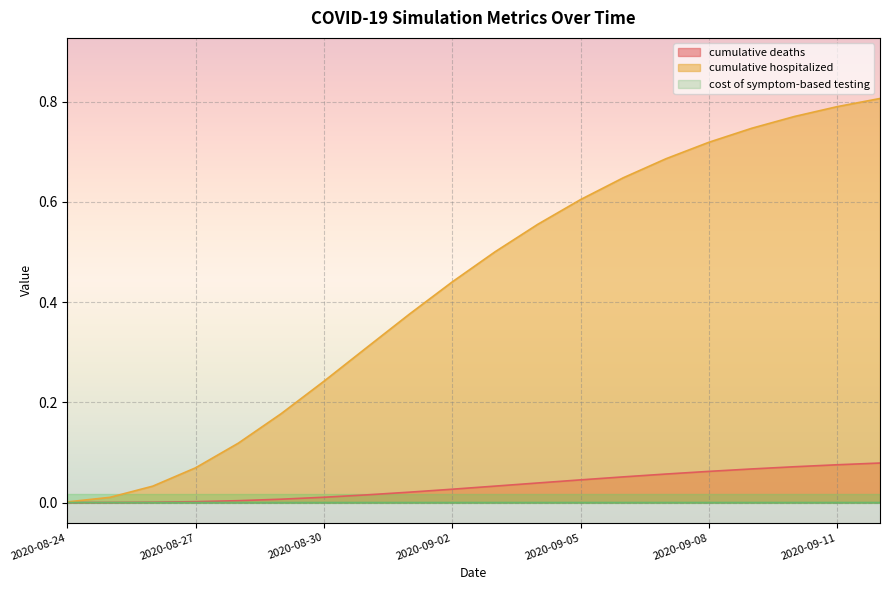

In cost of symptom-based testing, how many points are higher than both neighbors (excluding endpoints)?

1